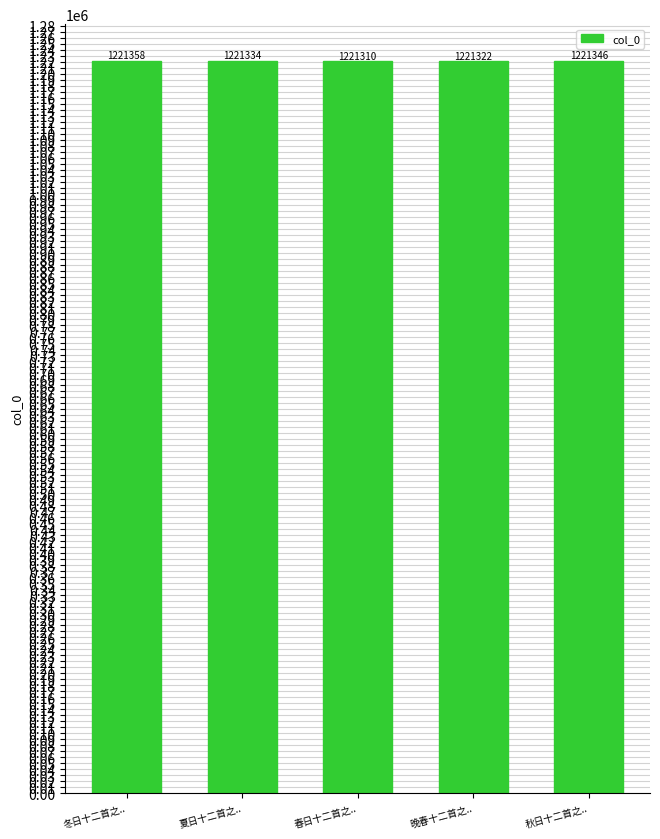

Reading left to right, transcribe all the data shown in this chart.

冬日十二首之..=1221358	夏日十二首之..=1221334	春日十二首之..=1221310	晚春十二首之..=1221322	秋日十二首之..=1221346